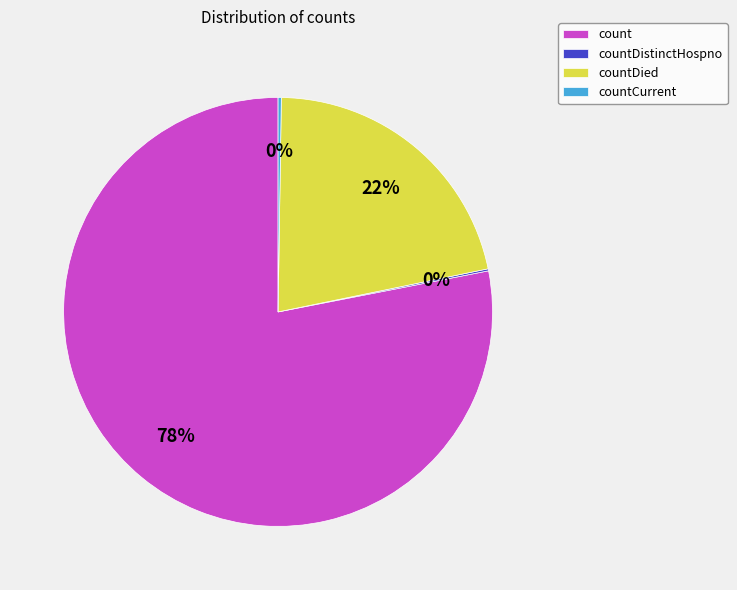

To the nearest percent, what is the combined percentage of count and countDied?

100%